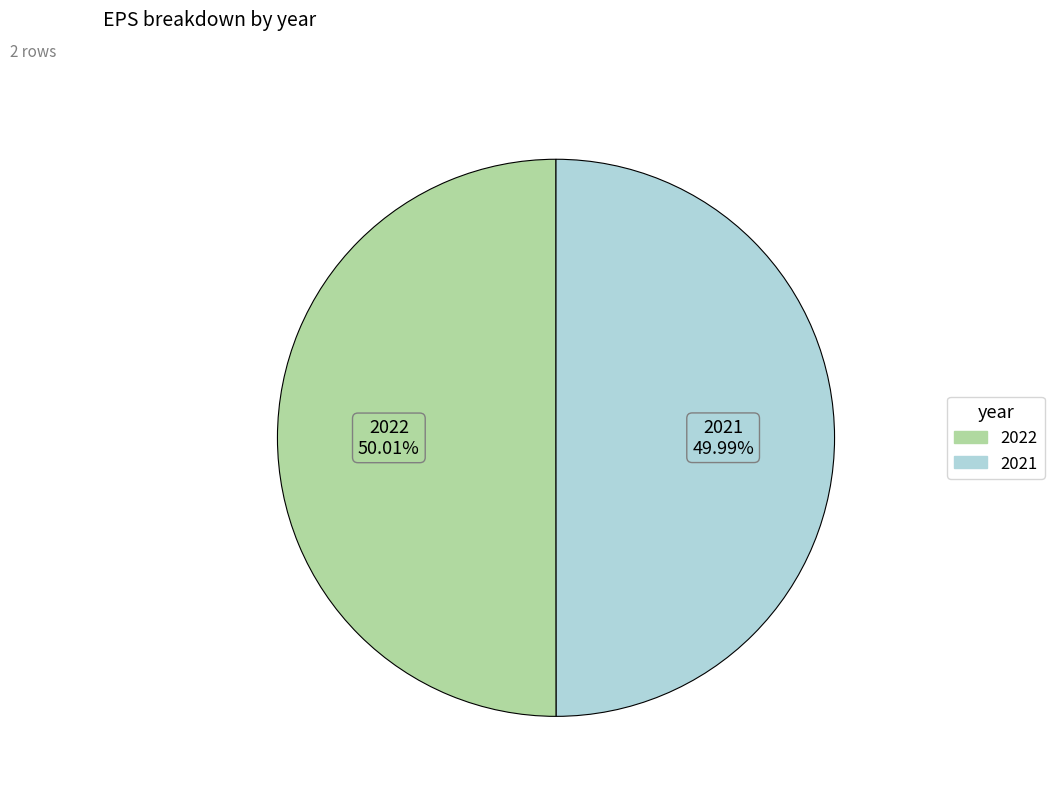

Approximately how many times larger is the value at 2021 compared to 2022?

1.0